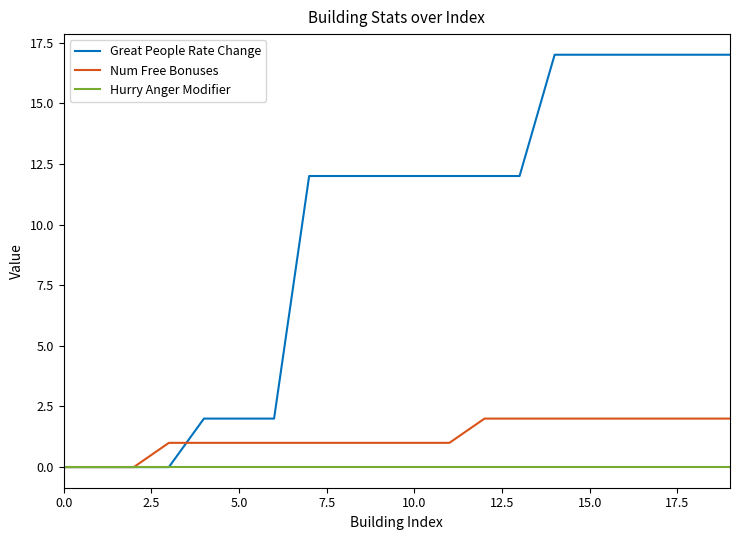

What is the difference between the second highest and minimum values in the Great People Rate Change series?

17